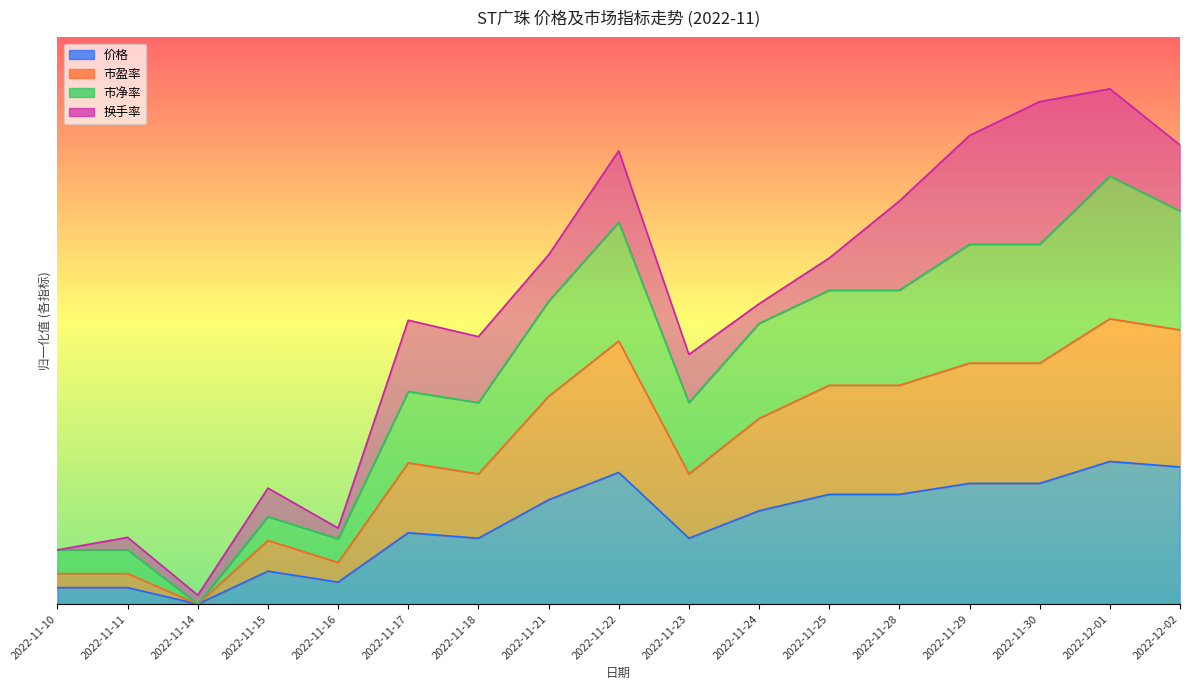

What is the total value across all series at 2022-11-15?

1.3